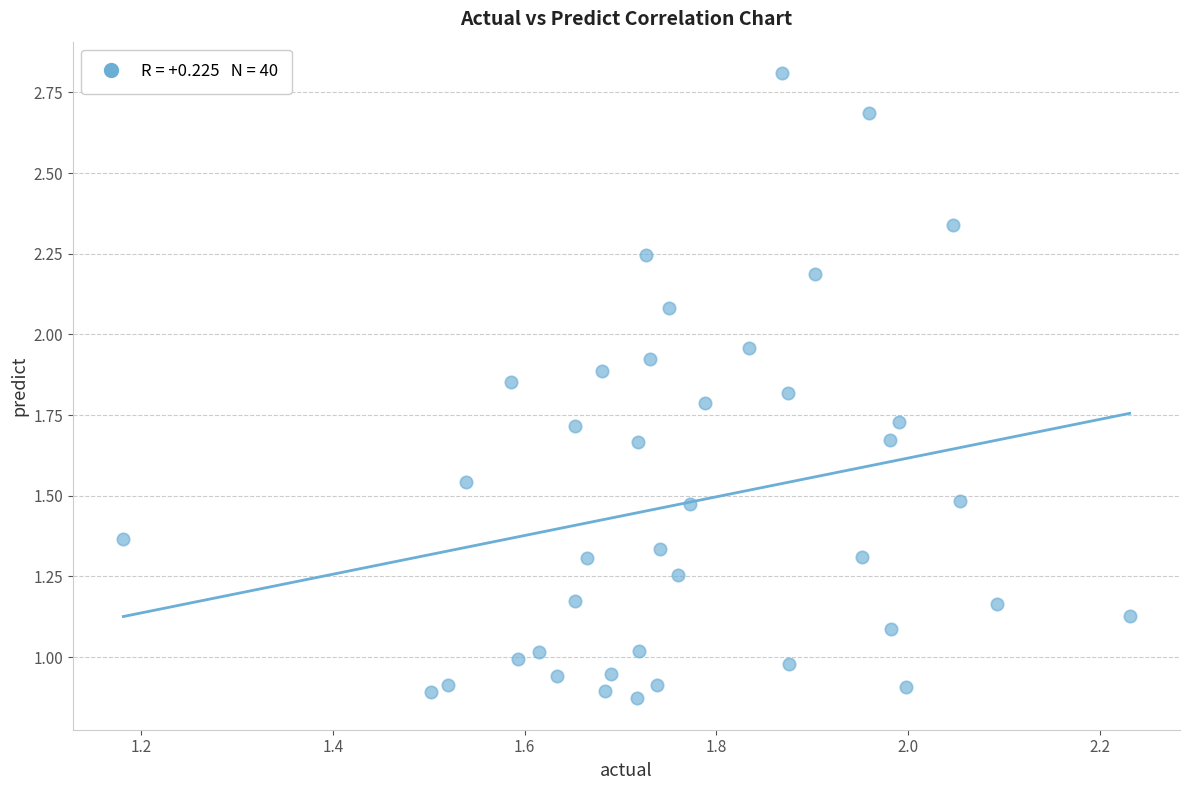

Count the number of points in this scatter plot.

40